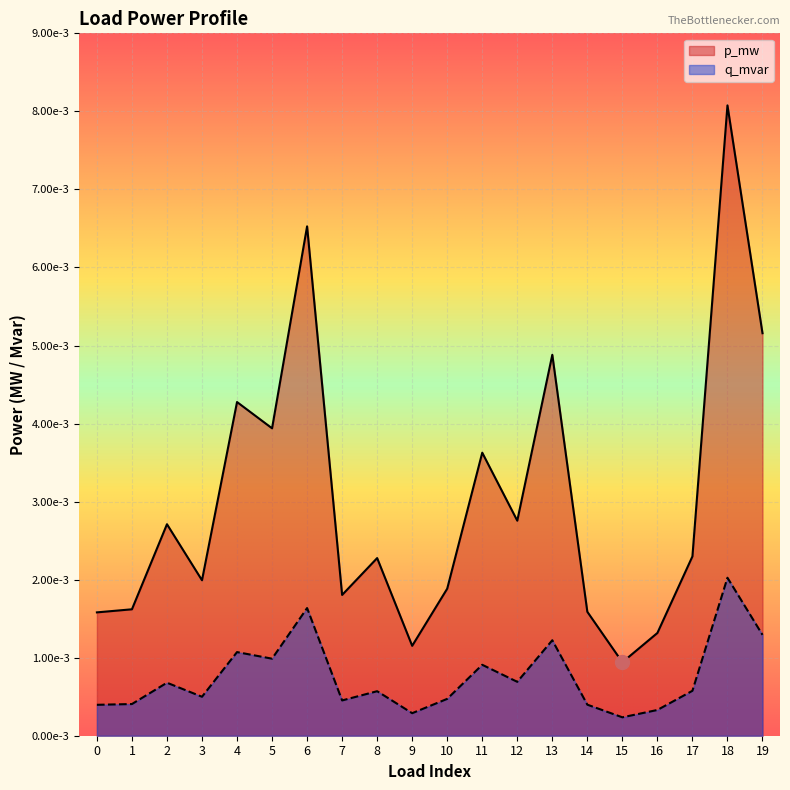

How many p_mw values are between 0 and 1?

20